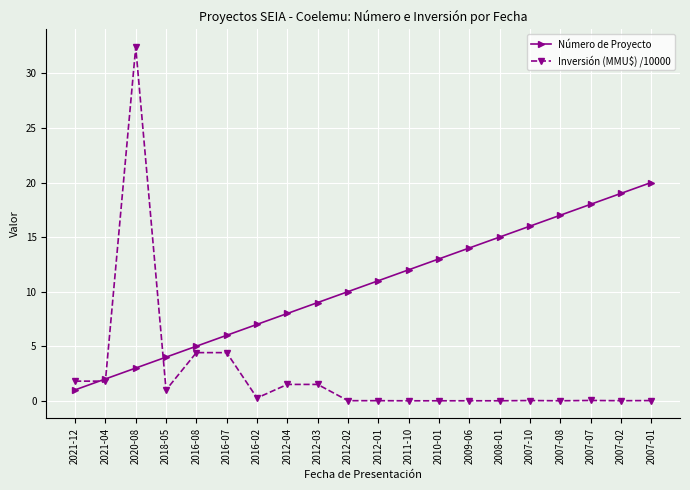

What is the difference between the maximum and minimum values in the Número de Proyecto series?

19.0